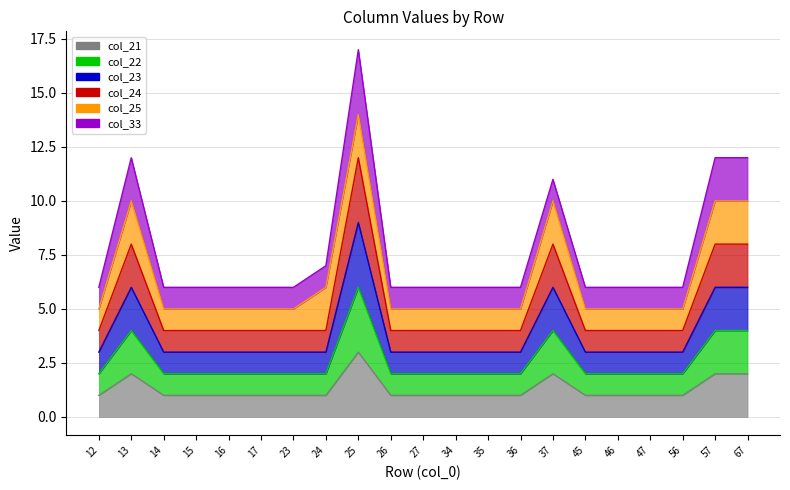

True or false: col_21 and col_22 intersect in this chart.

False